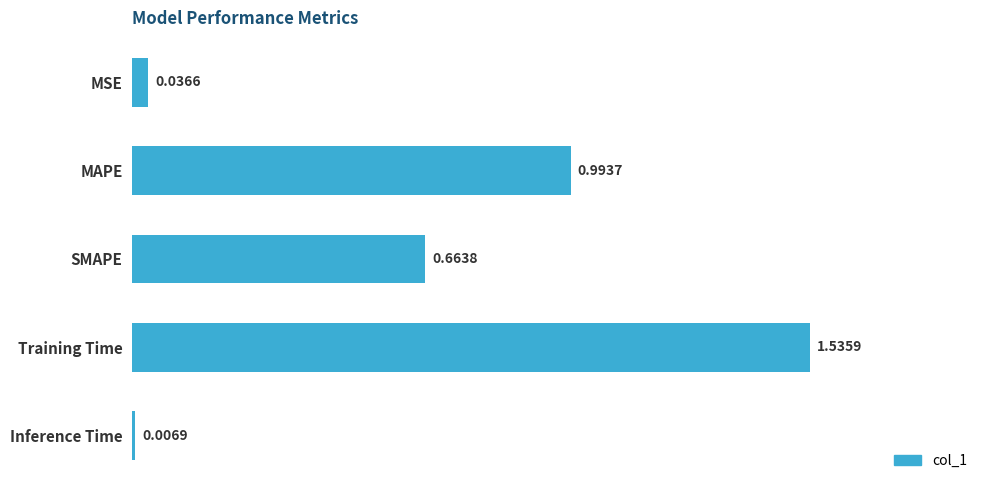

What is the label of the 1st bar from the top?

MSE